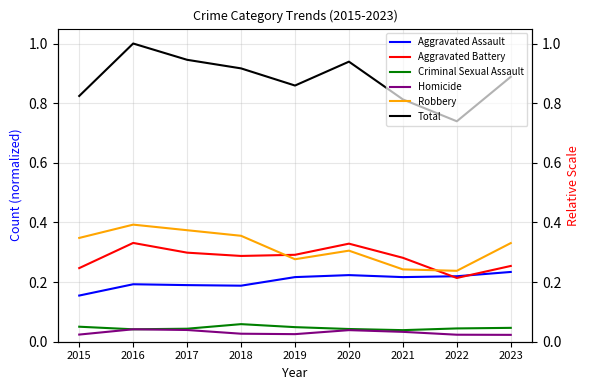

The Robbery series shows 0.3 at 2020. True or false?

True